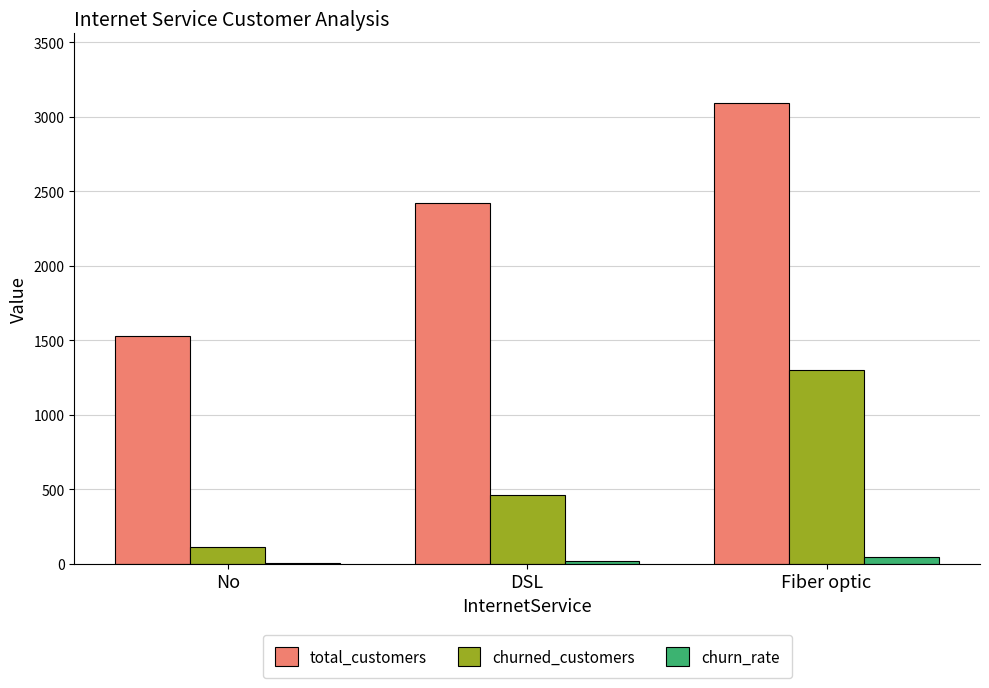

Is it true that churned_customers equals 543.5 at Fiber optic?

False